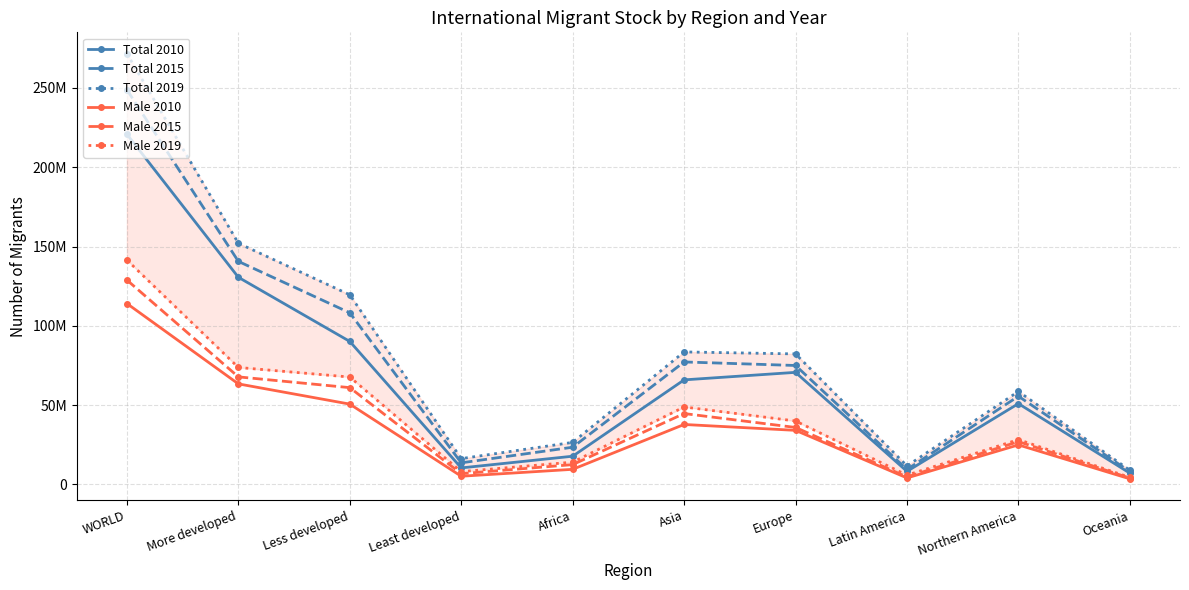

At which label does Male 2015 first exceed 35934501?

WORLD